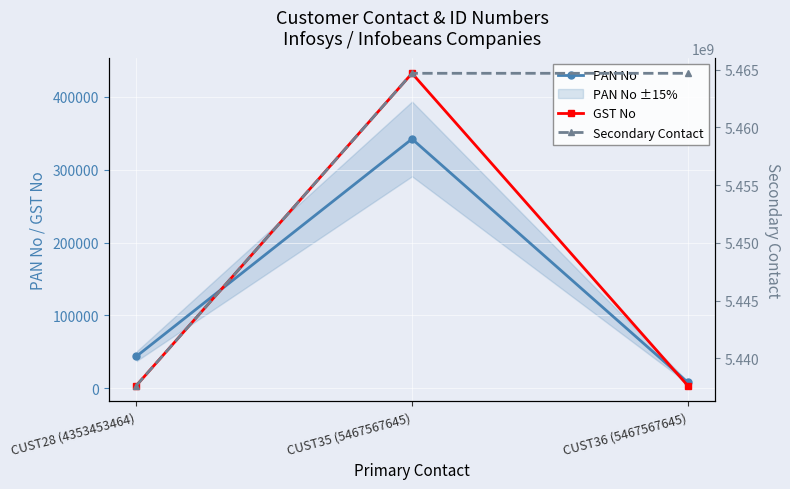

Is the value of PAN No at CUST35 (5467567645) greater than the value of GST No at CUST28 (4353453464)?

Yes